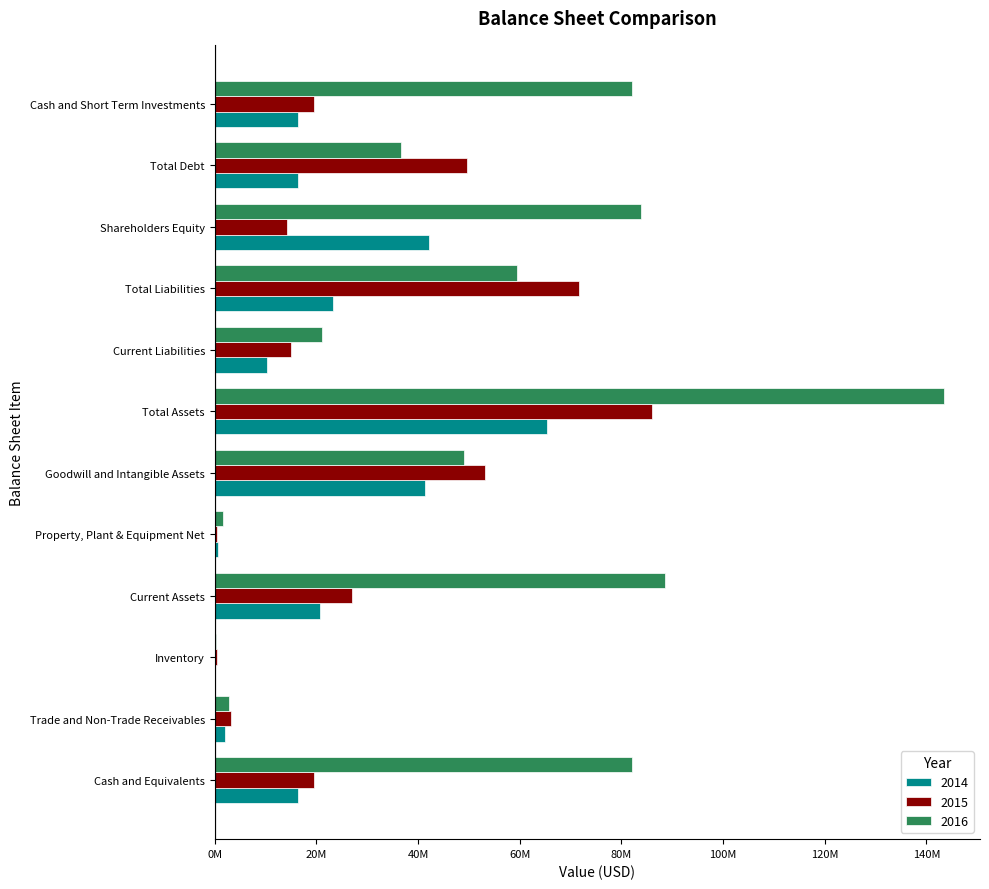

Reading left to right, transcribe all the data shown in this chart.

2014: Cash and Equivalents=16308716.7	Trade and Non-Trade Receivables=2099273.6	Inventory=123486.7	Current Assets=20717917.7	Property, Plant & Equipment Net=727602.9	Goodwill and Intangible Assets=41370460.0	Total Assets=65279661.0	Current Liabilities=10269975.8	Total Liabilities=23200968.5	Shareholders Equity=42078692.5	Total Debt=16439467.3	Cash and Short Term Investments=16308716.7
2015: Cash and Equivalents=19524430.0	Trade and Non-Trade Receivables=3293159.6	Inventory=396308.4	Current Assets=27068403.9	Property, Plant & Equipment Net=525515.7	Goodwill and Intangible Assets=53195439.7	Total Assets=85961997.8	Current Liabilities=15080347.4	Total Liabilities=71689468.0	Shareholders Equity=14272529.9	Total Debt=49598262.8	Cash and Short Term Investments=19524430.0
2016: Cash and Equivalents=82072631.6	Trade and Non-Trade Receivables=2881052.6	Inventory=256842.1	Current Assets=88547368.4	Property, Plant & Equipment Net=1728421.1	Goodwill and Intangible Assets=49035789.5	Total Assets=143369473.7	Current Liabilities=21186315.8	Total Liabilities=59496842.1	Shareholders Equity=83872631.6	Total Debt=36680000.0	Cash and Short Term Investments=82072631.6